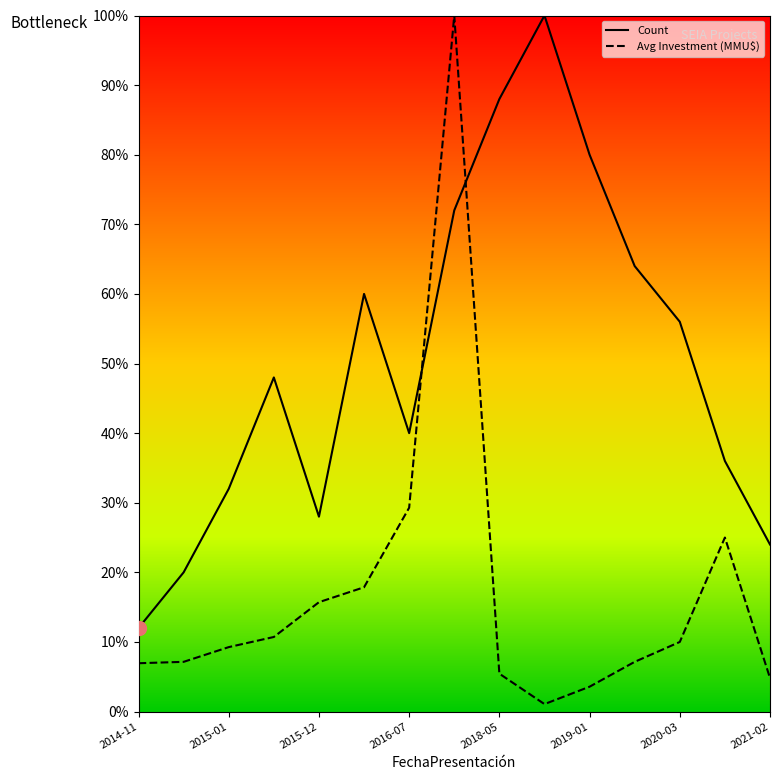

Reading left to right, what are all the values shown in this chart?

Count: 2014-11=0.1	2014-12=0.2	2015-01=0.3	2015-03=0.5	2015-12=0.3	2016-05=0.6	2016-07=0.4	2017-06=0.7	2018-05=0.9	2018-07=1.0	2019-01=0.8	2019-06=0.6	2020-03=0.6	2020-10=0.4	2021-02=0.2
Avg_Investment: 2014-11=0.1	2014-12=0.1	2015-01=0.1	2015-03=0.1	2015-12=0.2	2016-05=0.2	2016-07=0.3	2017-06=1.0	2018-05=0.1	2018-07=0.0	2019-01=0.0	2019-06=0.1	2020-03=0.1	2020-10=0.2	2021-02=0.0